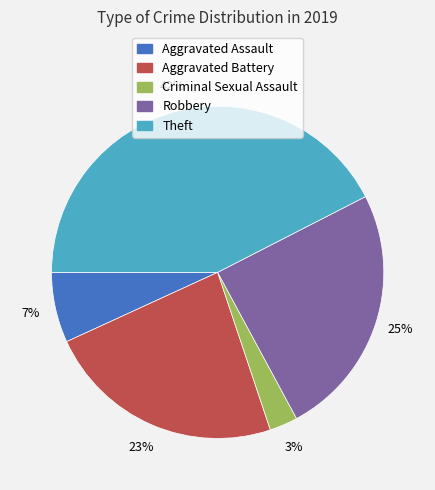

How many slices are in this pie chart?

5